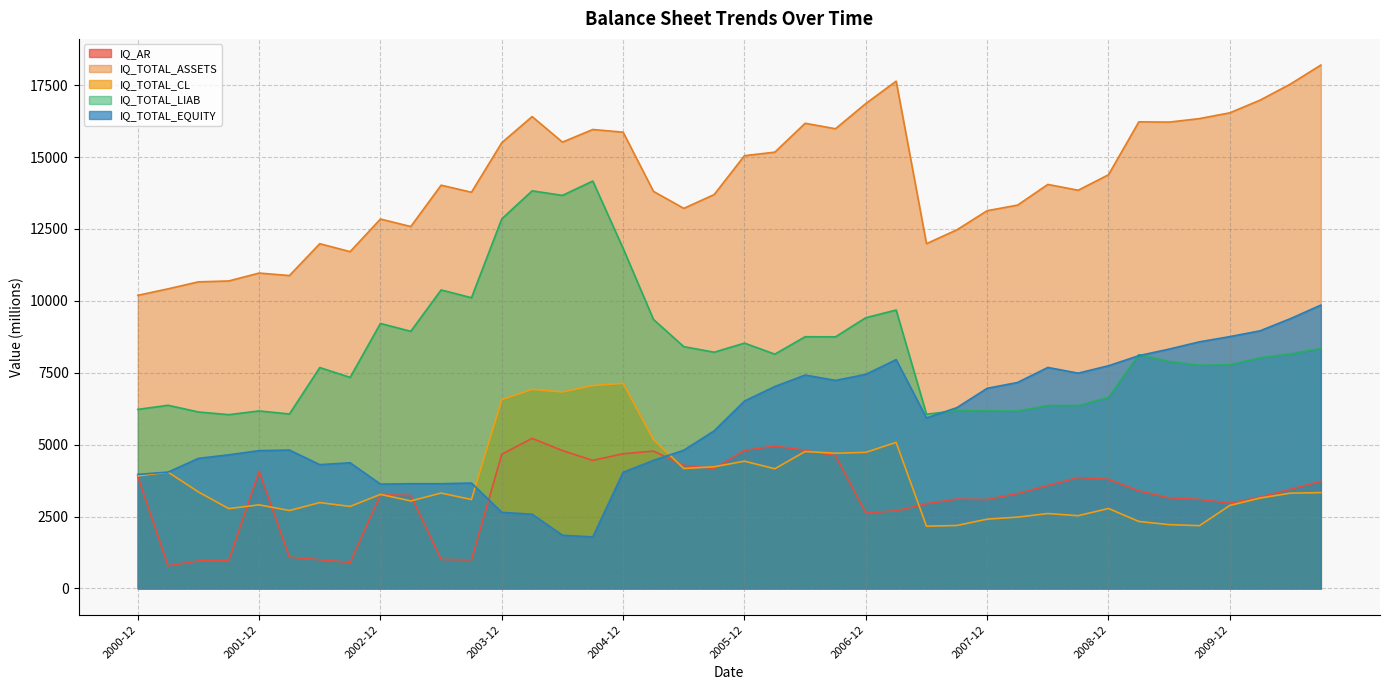

Reading left to right, extract all data points from this chart.

IQ_AR: 2000-12=3896	2001-03=789	2001-06=961	2001-09=971	2001-12=4076	2002-03=1091	2002-06=1000	2002-09=905	2002-12=3257	2003-03=3236	2003-06=1010	2003-09=996	2003-12=4669	2004-03=5220	2004-06=4795	2004-09=4454	2004-12=4685	2005-03=4778	2005-06=4280	2005-09=4173	2005-12=4801	2006-03=4952	2006-06=4806	2006-09=4617	2006-12=2629	2007-03=2700	2007-06=2948	2007-09=3109	2007-12=3093	2008-03=3301	2008-06=3581	2008-09=3858	2008-12=3795	2009-03=3395	2009-06=3152	2009-09=3098	2009-12=2964	2010-03=3176	2010-06=3453	2010-09=3723
IQ_TOTAL_ASSETS: 2000-12=10192	2001-03=10418	2001-06=10661	2001-09=10692	2001-12=10966	2002-03=10880	2002-06=11987	2002-09=11711	2002-12=12844	2003-03=12584	2003-06=14022	2003-09=13776	2003-12=15499	2004-03=16407	2004-06=15519	2004-09=15958	2004-12=15864	2005-03=13806	2005-06=13216	2005-09=13695	2005-12=15048	2006-03=15170	2006-06=16174	2006-09=15984	2006-12=16860	2007-03=17638	2007-06=11989	2007-09=12469	2007-12=13135	2008-03=13328	2008-06=14048	2008-09=13846	2008-12=14385	2009-03=16224	2009-06=16215	2009-09=16337	2009-12=16538	2010-03=16980	2010-06=17540	2010-09=18198
IQ_TOTAL_CL: 2000-12=3915	2001-03=4045	2001-06=3357	2001-09=2777	2001-12=2908	2002-03=2710	2002-06=2987	2002-09=2853	2002-12=3272	2003-03=3045	2003-06=3317	2003-09=3094	2003-12=6564	2004-03=6923	2004-06=6833	2004-09=7055	2004-12=7132	2005-03=5179	2005-06=4172	2005-09=4232	2005-12=4427	2006-03=4162	2006-06=4763	2006-09=4702	2006-12=4734	2007-03=5079	2007-06=2166	2007-09=2191	2007-12=2411	2008-03=2482	2008-06=2606	2008-09=2531	2008-12=2781	2009-03=2331	2009-06=2220	2009-09=2184	2009-12=2889	2010-03=3145	2010-06=3315	2010-09=3333
IQ_TOTAL_LIAB: 2000-12=6226	2001-03=6370	2001-06=6137	2001-09=6044	2001-12=6173	2002-03=6067	2002-06=7681	2002-09=7339	2002-12=9215	2003-03=8941	2003-06=10380	2003-09=10109	2003-12=12852	2004-03=13825	2004-06=13667	2004-09=14166	2004-12=11824	2005-03=9354	2005-06=8408	2005-09=8215	2005-12=8531	2006-03=8147	2006-06=8753	2006-09=8749	2006-12=9415	2007-03=9681	2007-06=6060	2007-09=6182	2007-12=6175	2008-03=6166	2008-06=6363	2008-09=6359	2008-12=6641	2009-03=8129	2009-06=7891	2009-09=7761	2009-12=7781	2010-03=8020	2010-06=8156	2010-09=8345
IQ_TOTAL_EQUITY: 2000-12=3966	2001-03=4048	2001-06=4524	2001-09=4648	2001-12=4793	2002-03=4813	2002-06=4306	2002-09=4372	2002-12=3629	2003-03=3643	2003-06=3642	2003-09=3667	2003-12=2647	2004-03=2582	2004-06=1852	2004-09=1792	2004-12=4040	2005-03=4452	2005-06=4808	2005-09=5480	2005-12=6517	2006-03=7023	2006-06=7421	2006-09=7235	2006-12=7445	2007-03=7957	2007-06=5929	2007-09=6287	2007-12=6960	2008-03=7162	2008-06=7685	2008-09=7487	2008-12=7744	2009-03=8095	2009-06=8324	2009-09=8576	2009-12=8757	2010-03=8960	2010-06=9384	2010-09=9853